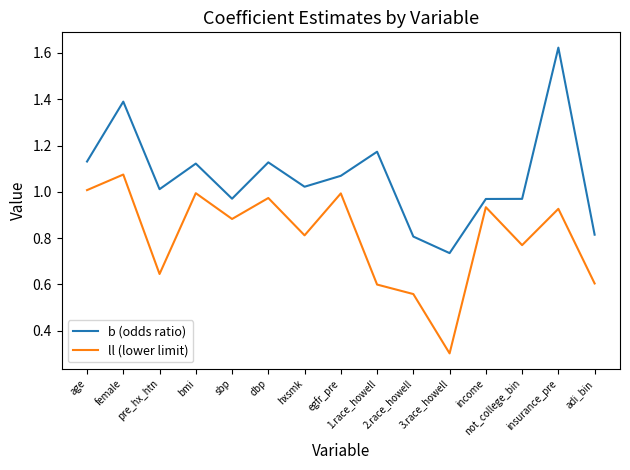

List the series in order of their peak value, lowest first.

ll (lower limit), b (odds ratio)